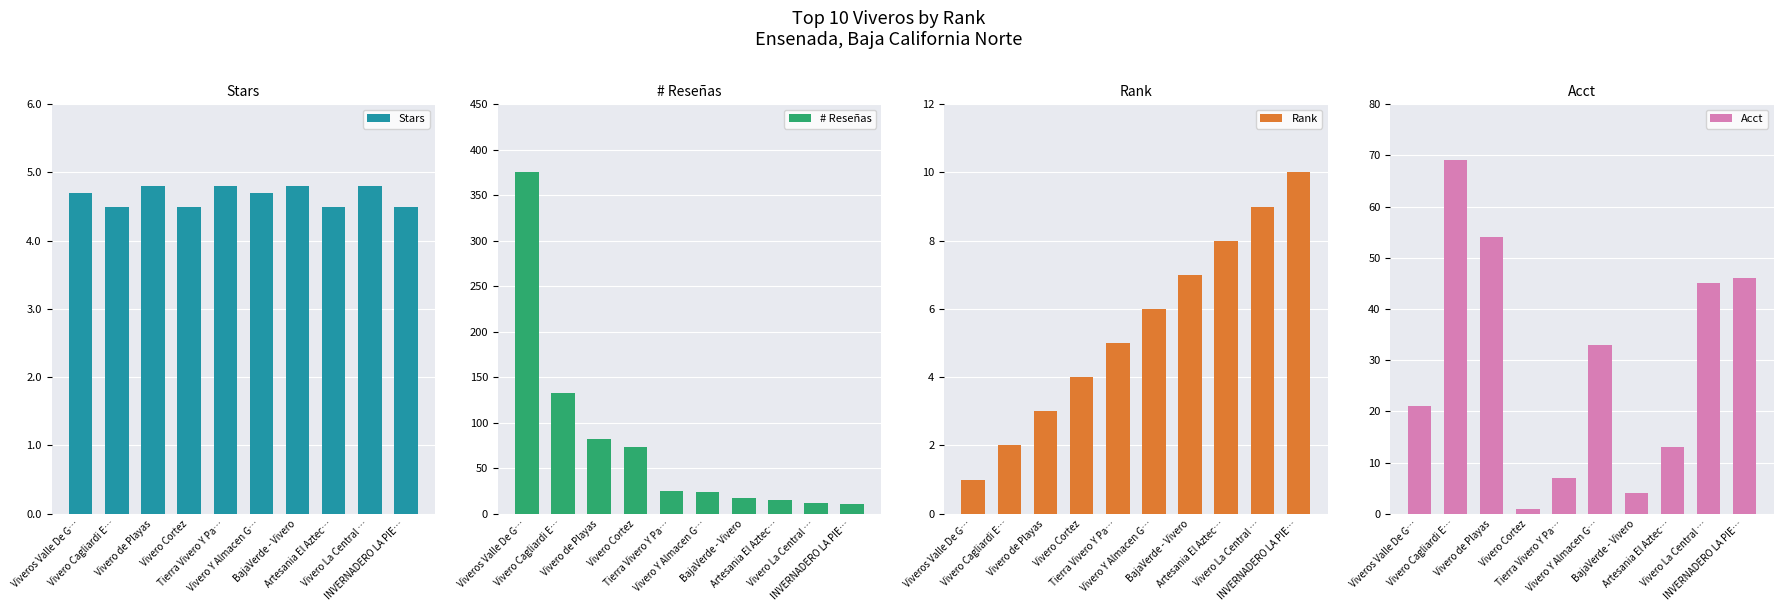

What is the difference between the highest and lowest values at Vivero de Playas?

79.0